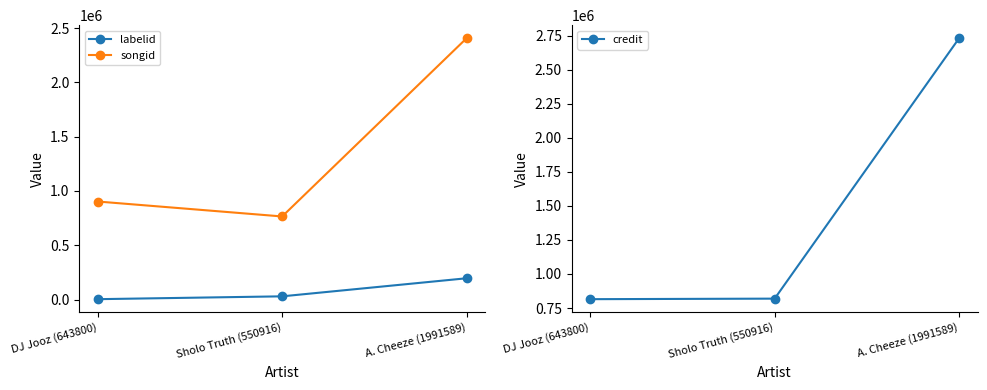

Reading right to left, what are all the values shown in this chart?

labelid: A. Cheeze (1991589)=195937	Sholo Truth (550916)=29418	DJ Jooz (643800)=3267
songid: A. Cheeze (1991589)=2407741	Sholo Truth (550916)=765376	DJ Jooz (643800)=903102
credit: A. Cheeze (1991589)=2730446	Sholo Truth (550916)=819151	DJ Jooz (643800)=815193